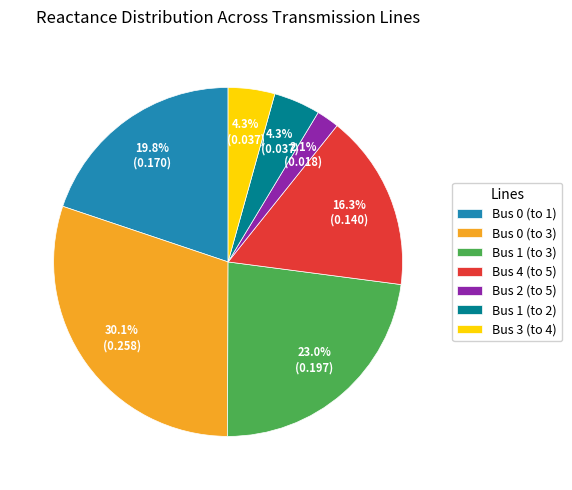

To the nearest percent, what portion does Bus 1 (to 2) represent?

4%